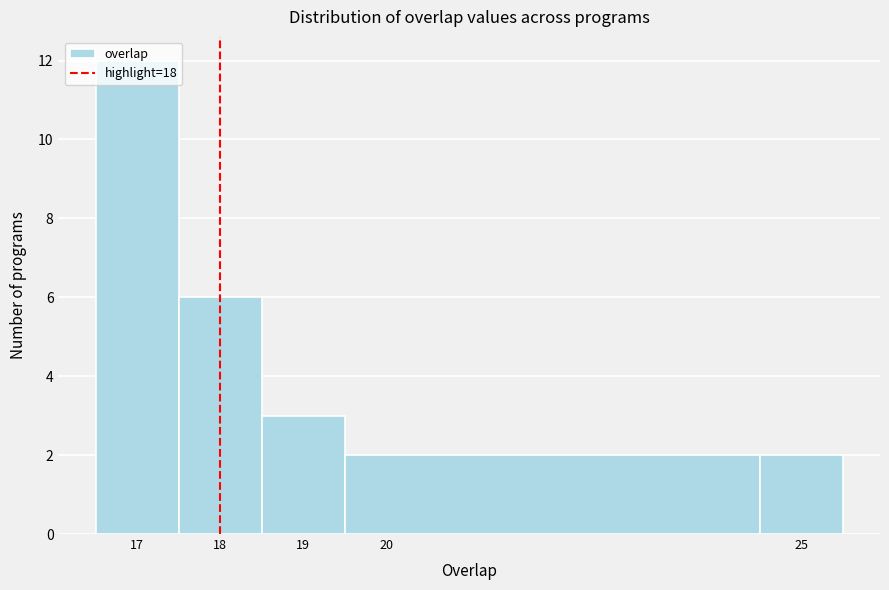

Reading left to right, list every bar in this chart as the range it spans on the x-axis followed by its height. The values are not printed on the chart, so give them approximately, as read against the axis.

16.5 to 17.5: 12
17.5 to 18.5: 6
18.5 to 19.5: 3
19.5 to 24.5: 2
24.5 to 25.5: 2